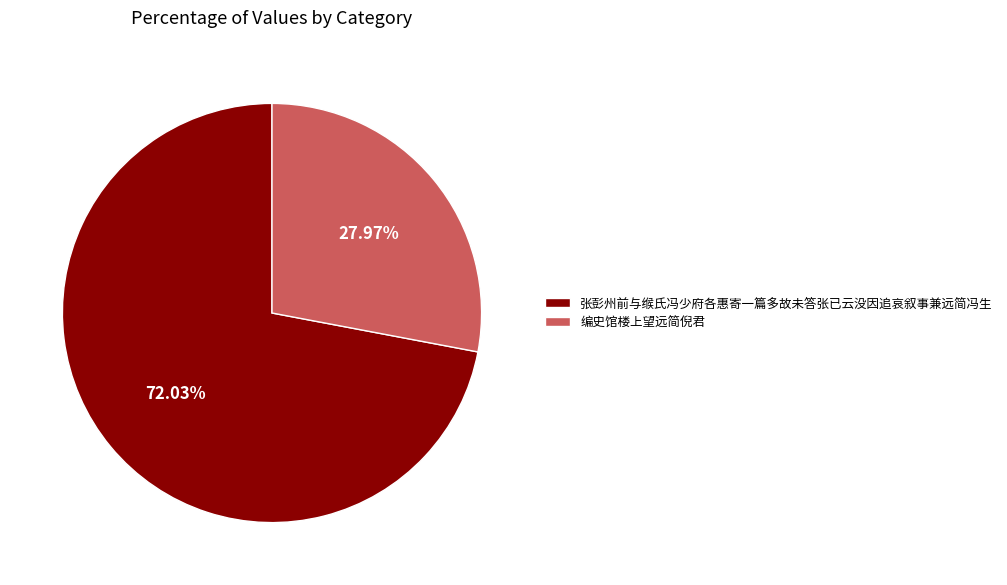

Is 张彭州前与缑氏冯少府各惠寄一篇多故未答张已云没因追哀叙事兼远简冯生 the majority of the pie?

Yes